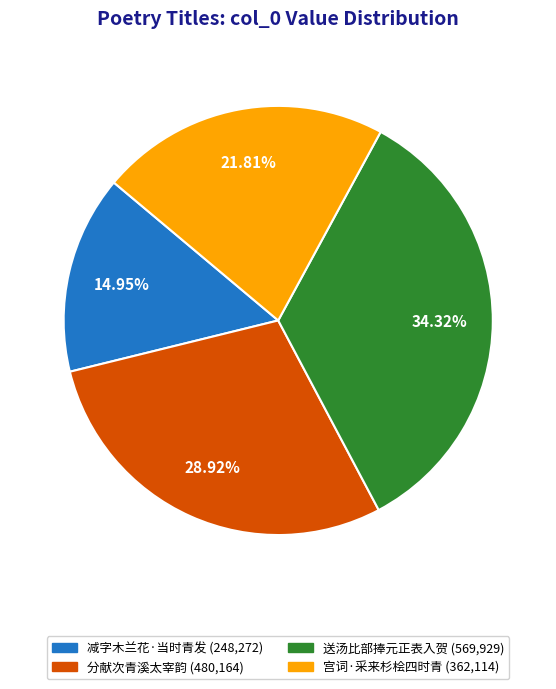

Is there a majority slice in this chart?

No